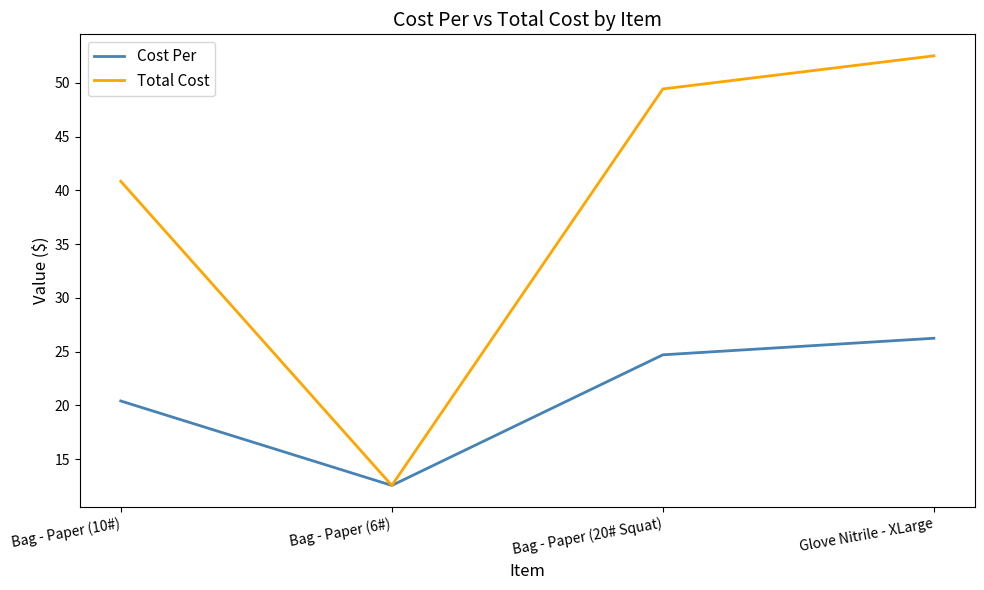

What is the spread (max minus min) of values at Bag - Paper (10#)?

20.4